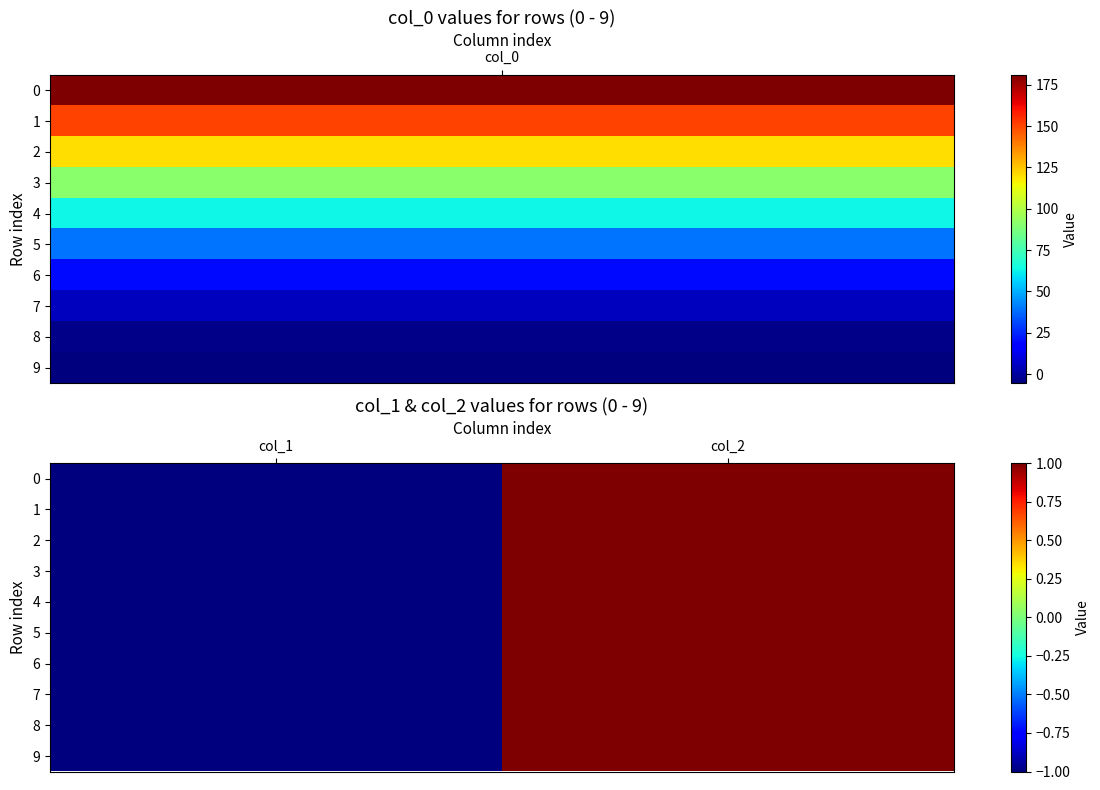

Rank the series by their maximum value, from highest to lowest.

0, 1, 2, 3, 4, 5, 6, 7, 8, 9